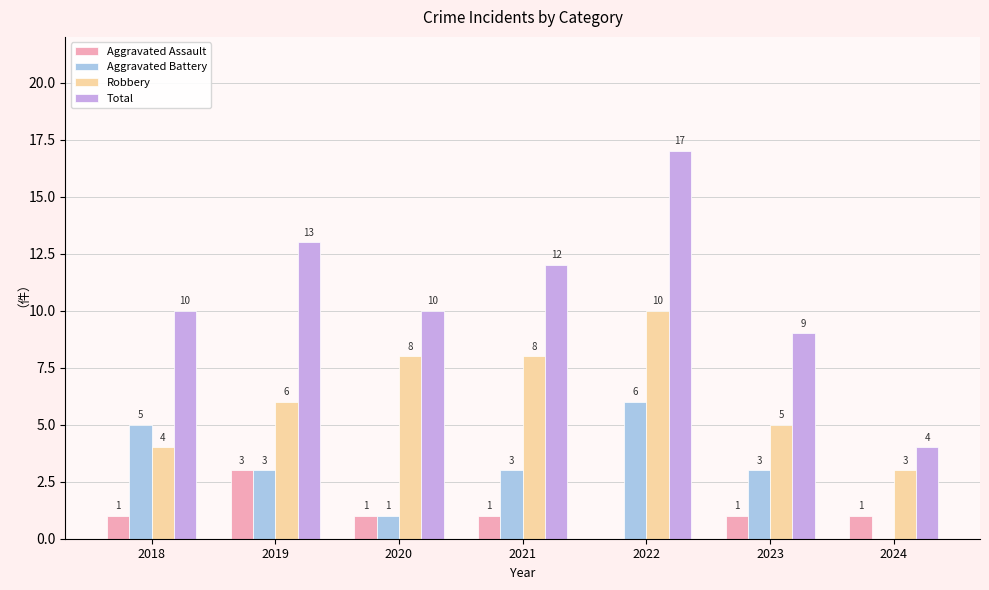

How many series are shown in this chart?

4